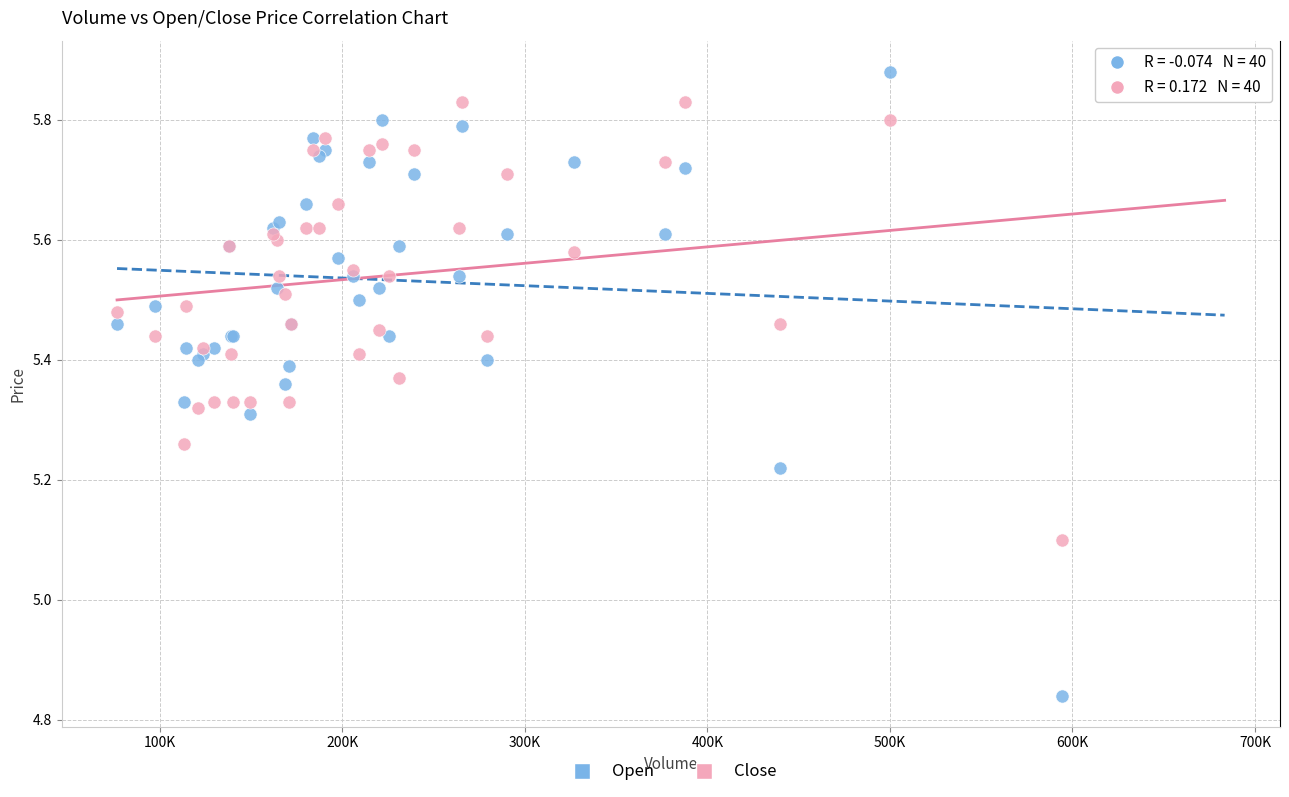

Which series reaches the maximum Y coordinate?

Open